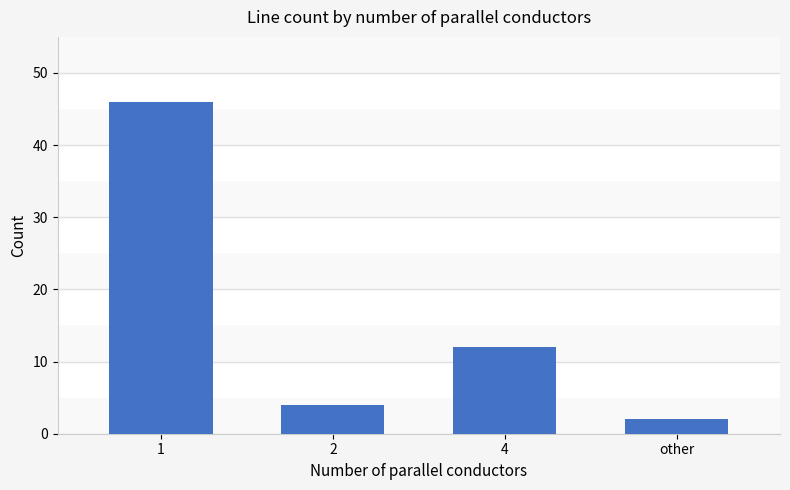

What is the approximate value at 4, to the nearest 10?

10